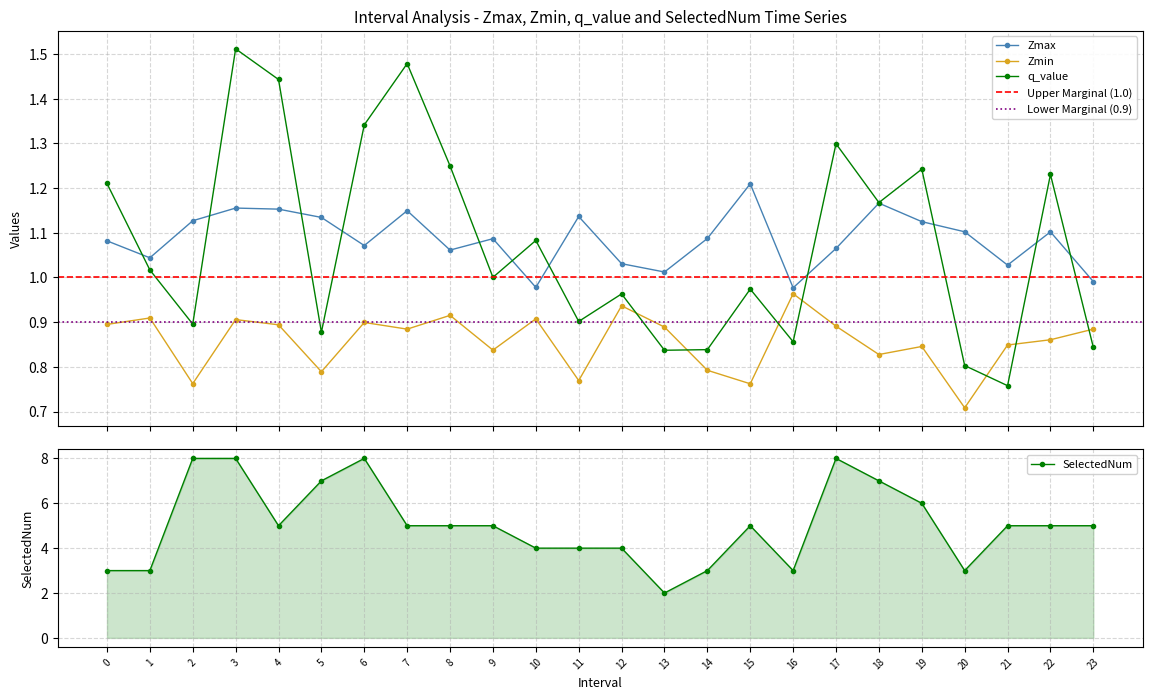

Is it true that Zmax equals 0.7 at 20.0?

False